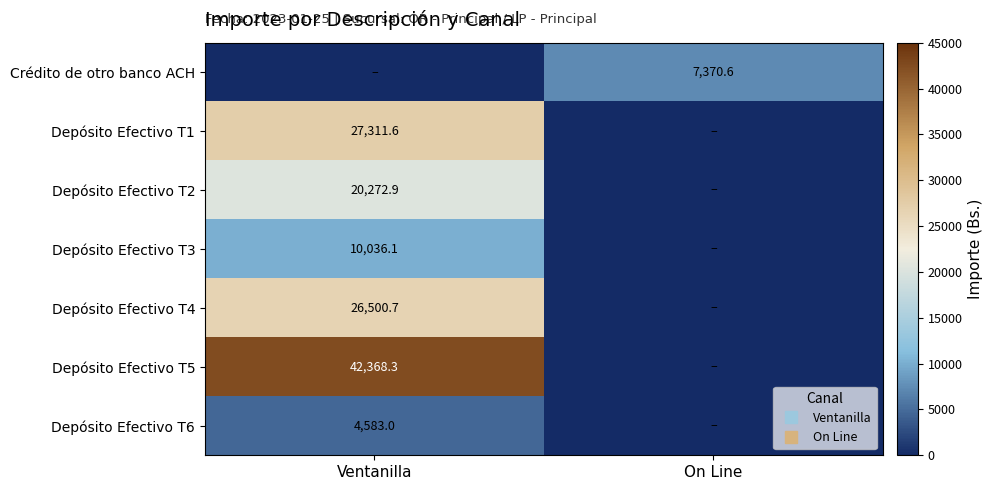

How many positive values does the Crédito de otro banco ACH series have?

1